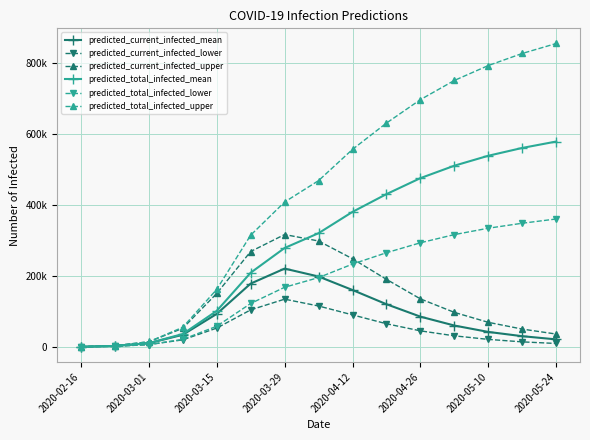

Which category has the lowest value across all series?

2020-02-16